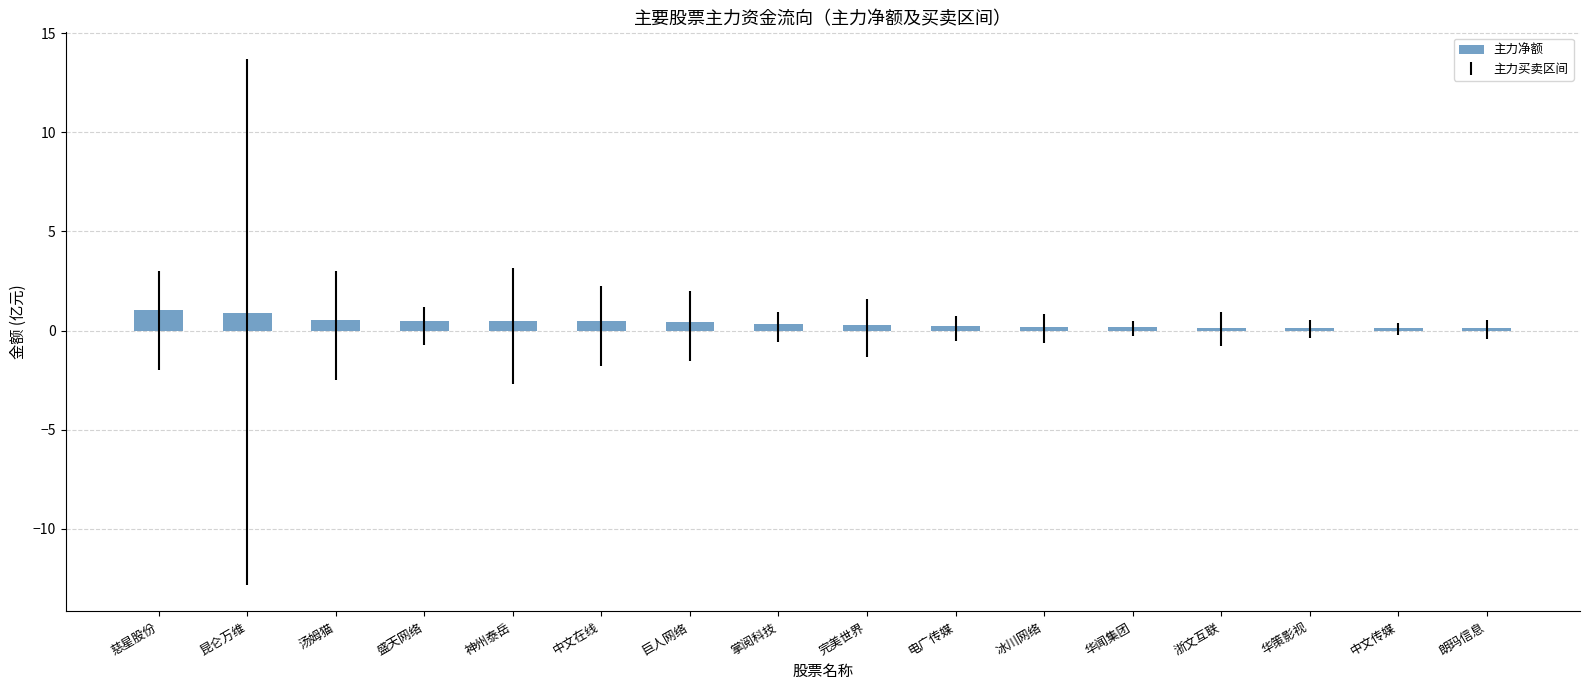

What is the label of the 3rd bar from the right?

华策影视